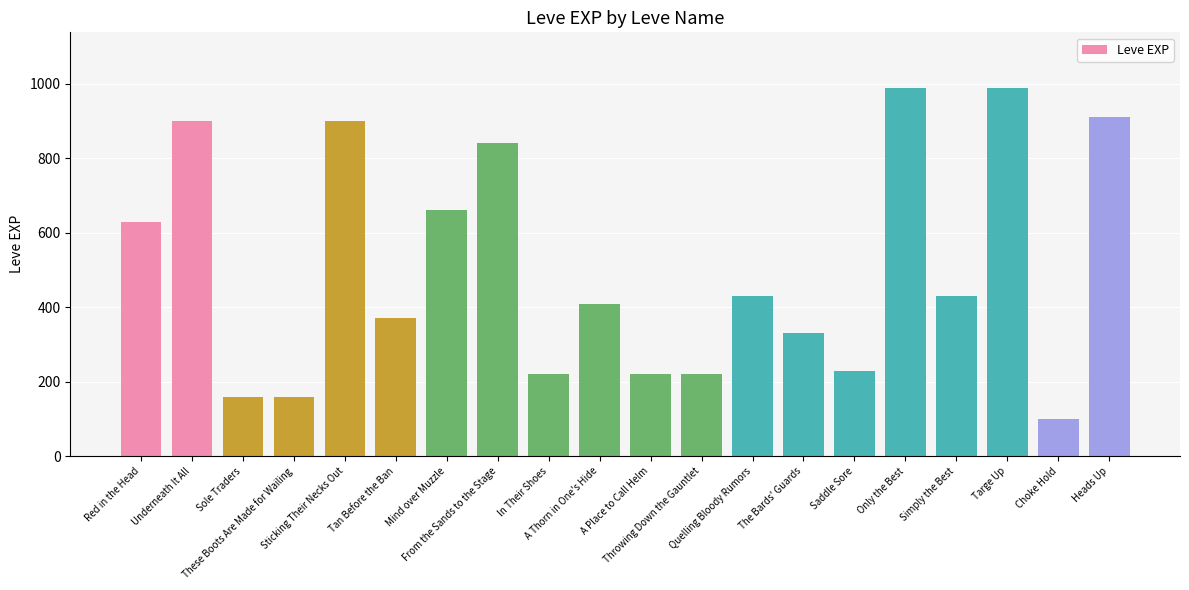

What is the maximum value shown in the chart?

990